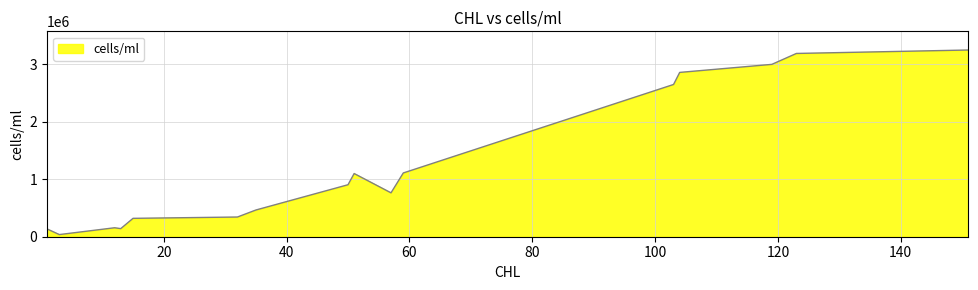

How many lines are shown in the chart?

1